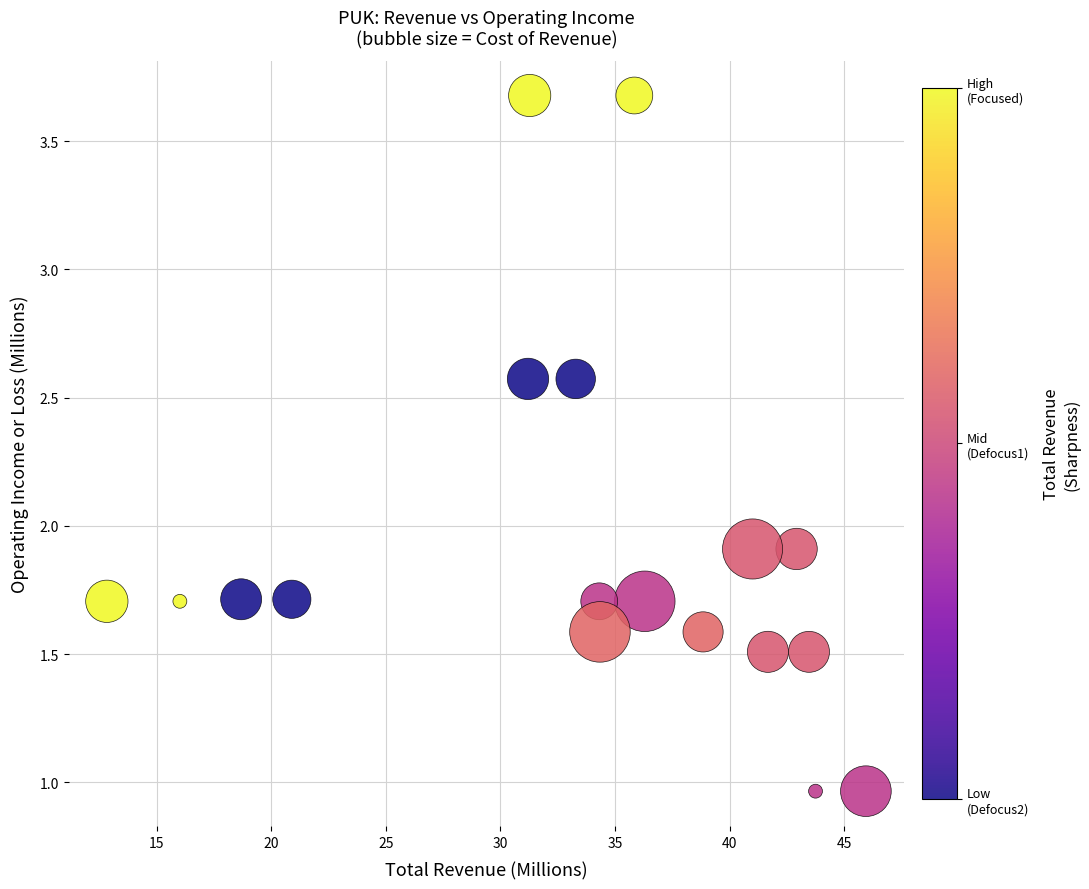

What is the range of Y values (max minus min)?

2.7